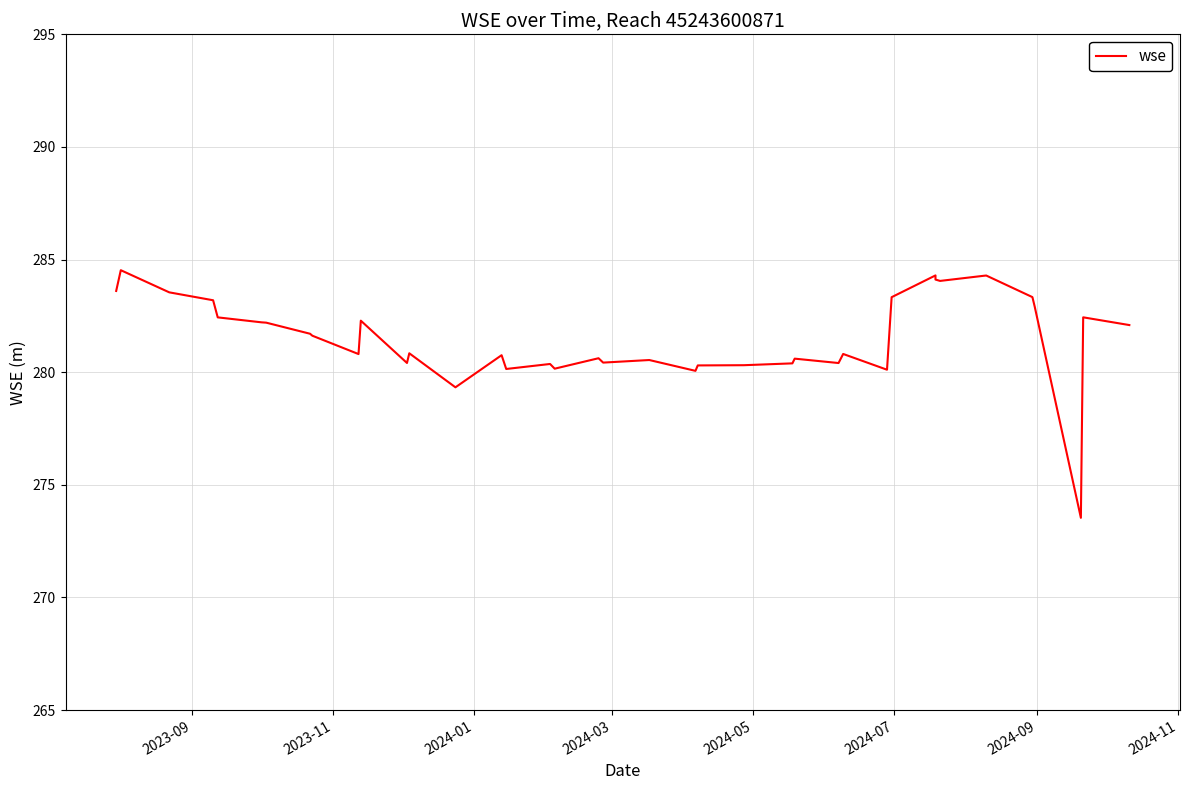

What is the sum of all values?

11263.4